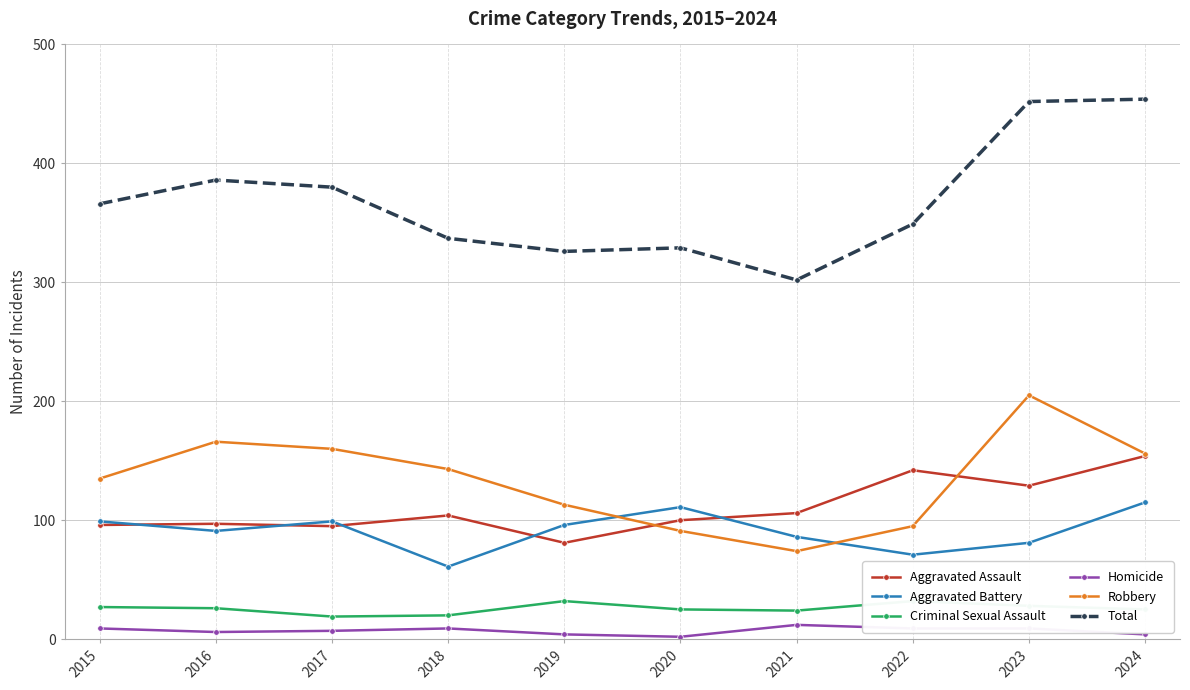

What is the greatest value displayed?

454